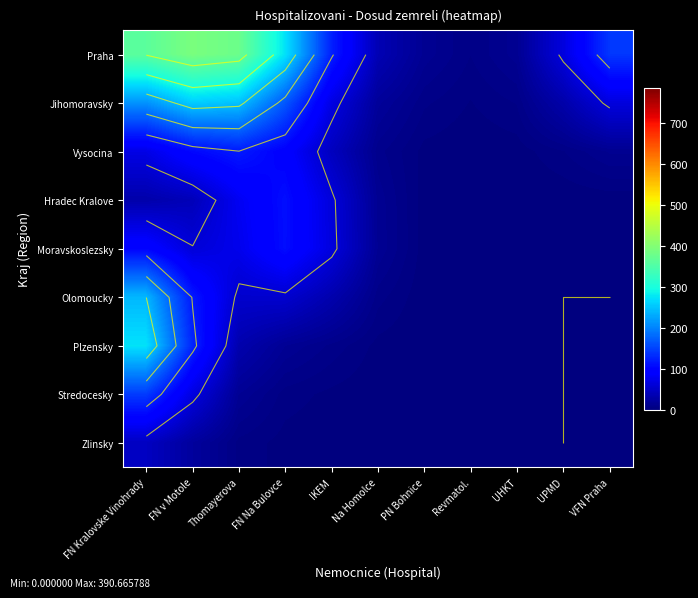

Is it true that Jihomoravsky equals 0.8 at Revmatol.?

False